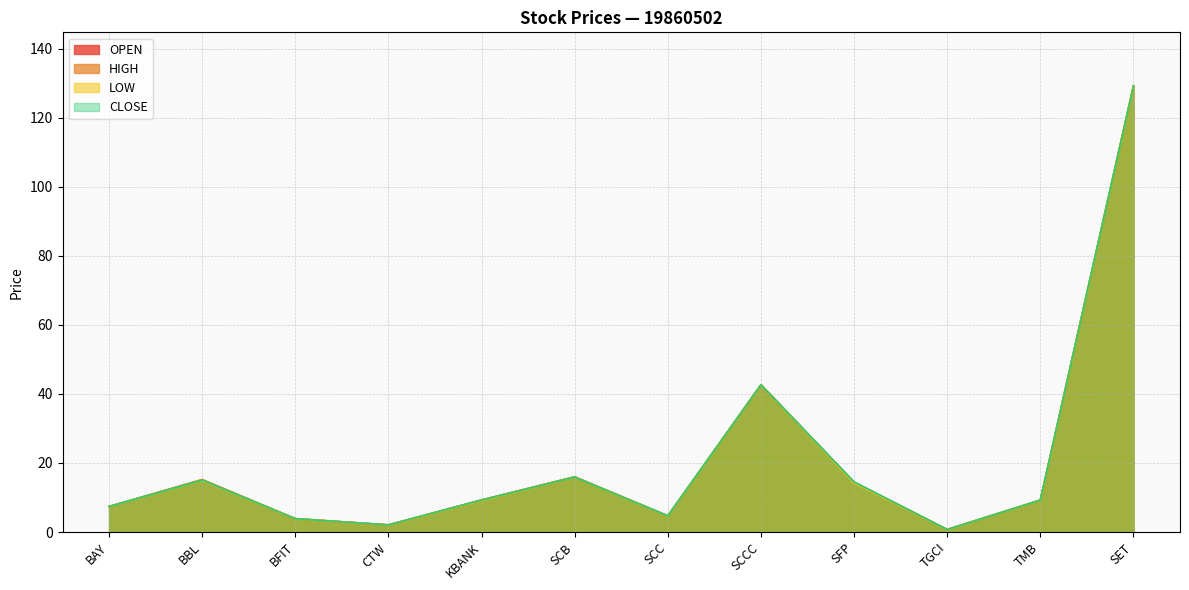

True or false: CLOSE has a value of 3.9 at BFIT.

True